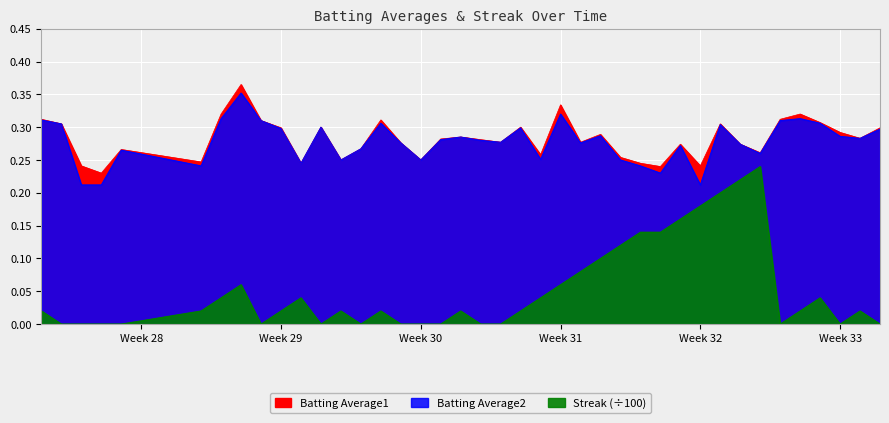

What is the value of the Batting Average1 point at the 8th from the left?

0.4